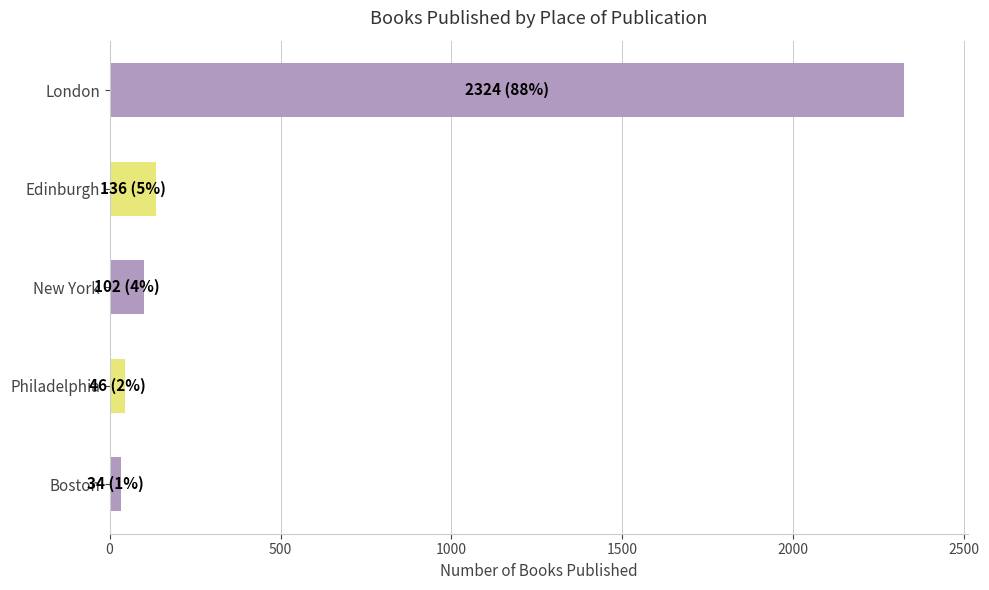

What is the sum of all values?

2642